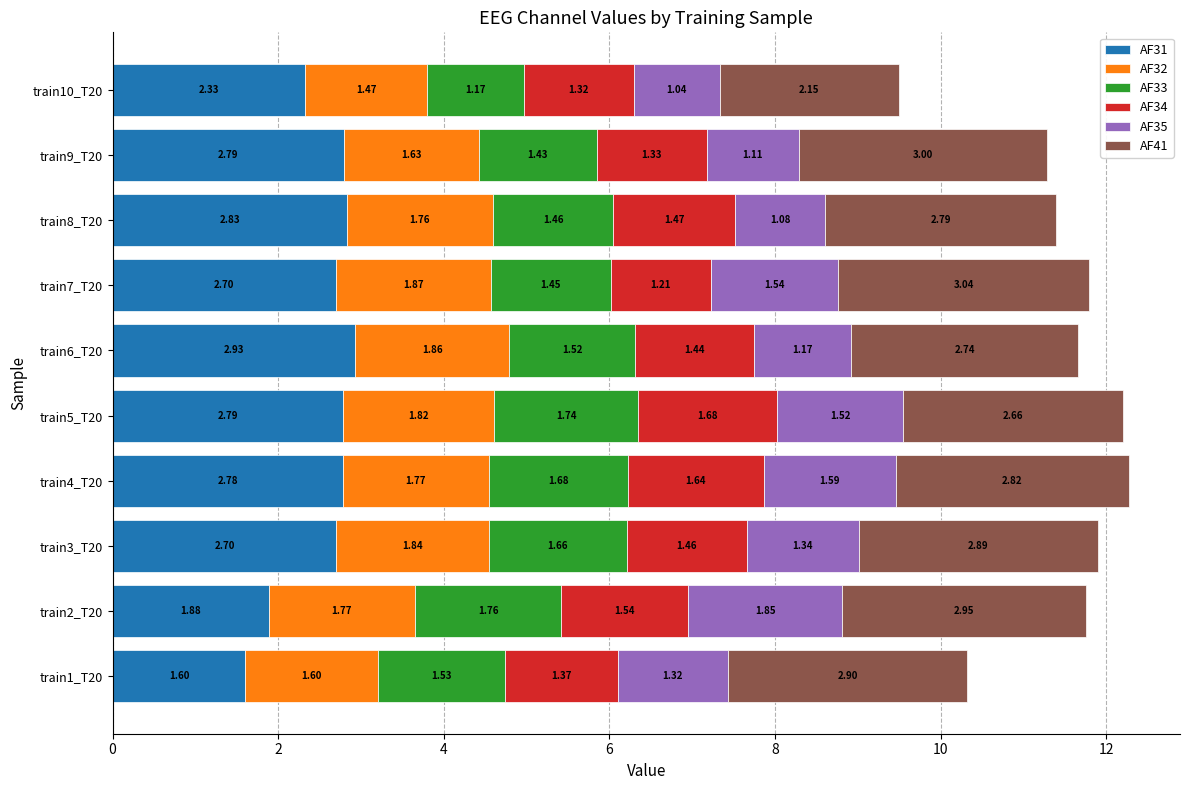

At which category is the sum across all series the highest?

train4_T20